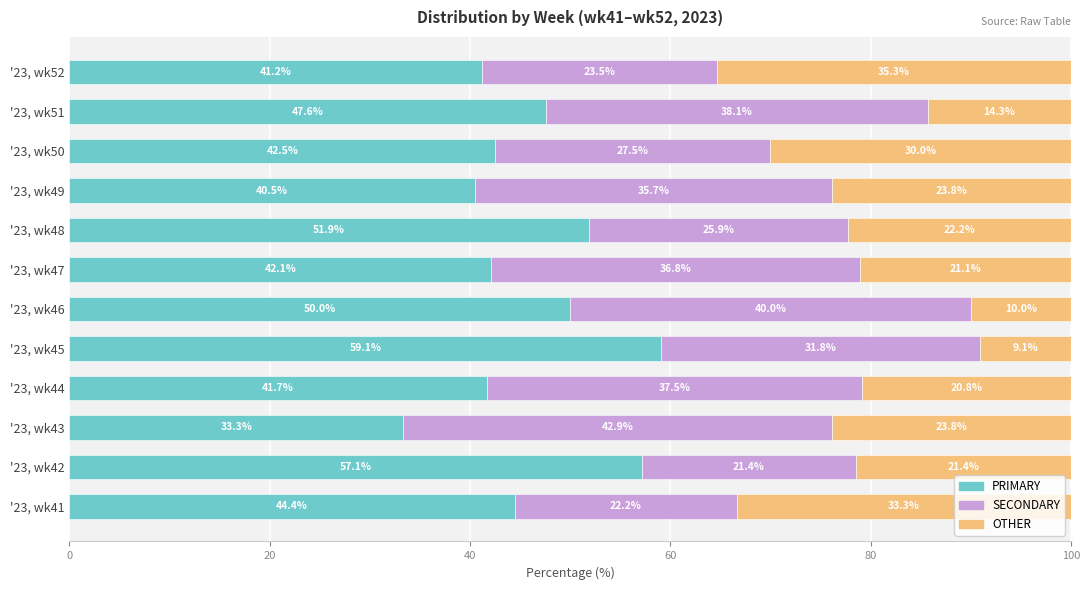

What is the highest value of the PRIMARY series?

59.1